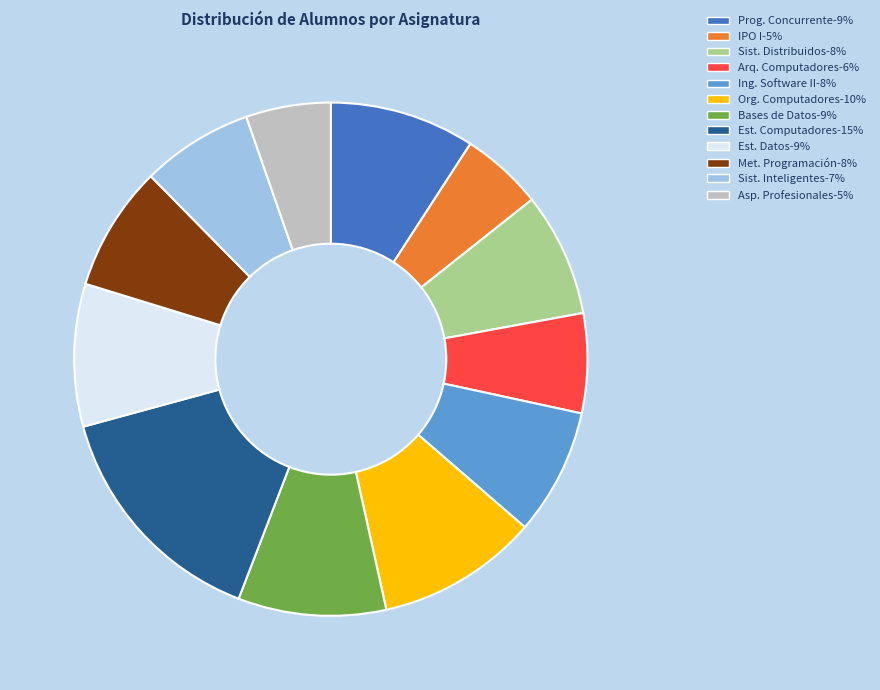

Approximately how many times larger is the value at Org. Computadores-10% compared to Ing. Software II-8%?

1.3